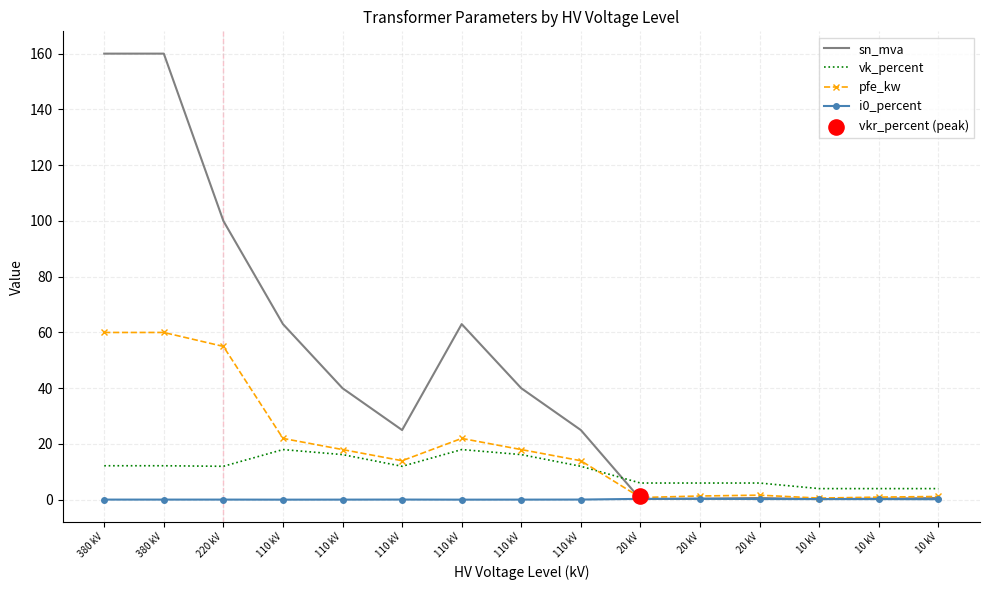

What are all the series names shown in the legend?

sn_mva, vk_percent, pfe_kw, i0_percent